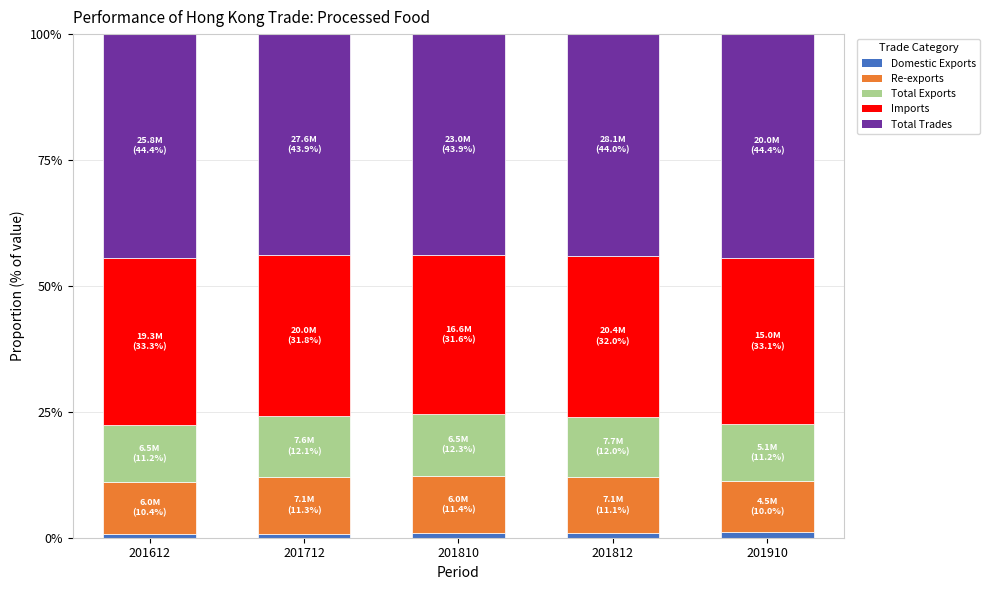

What is the sum of all Domestic Exports values?

4.6